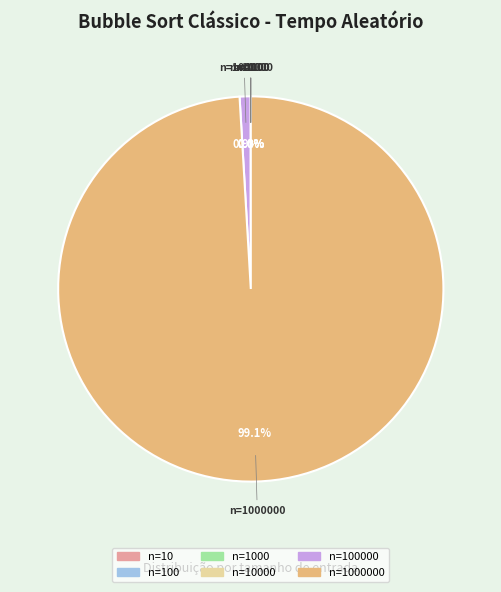

To the nearest percent, what is the average slice percentage?

17%